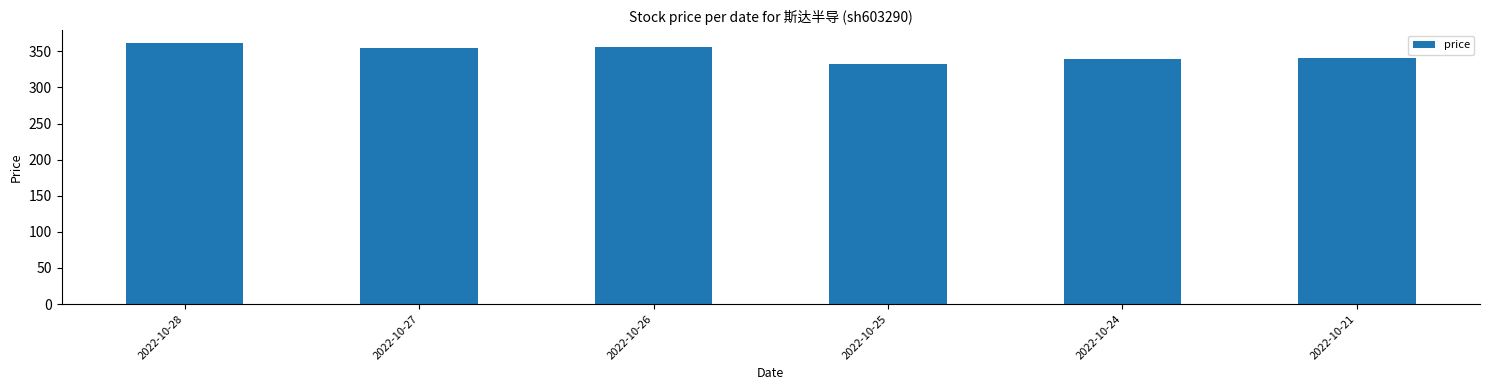

Count the number of categories in the chart.

6